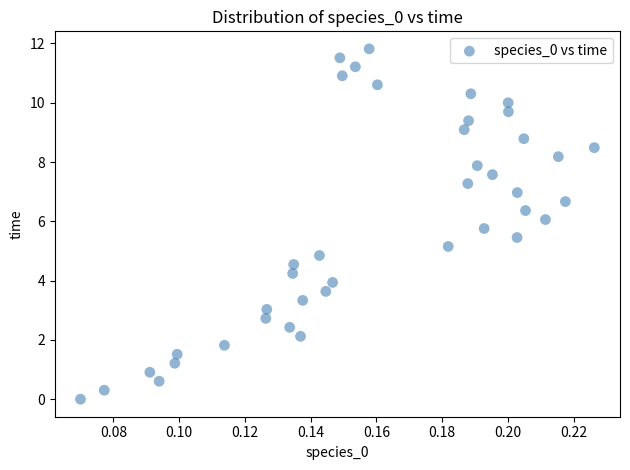

What is the range of Y values (max minus min)?

11.8